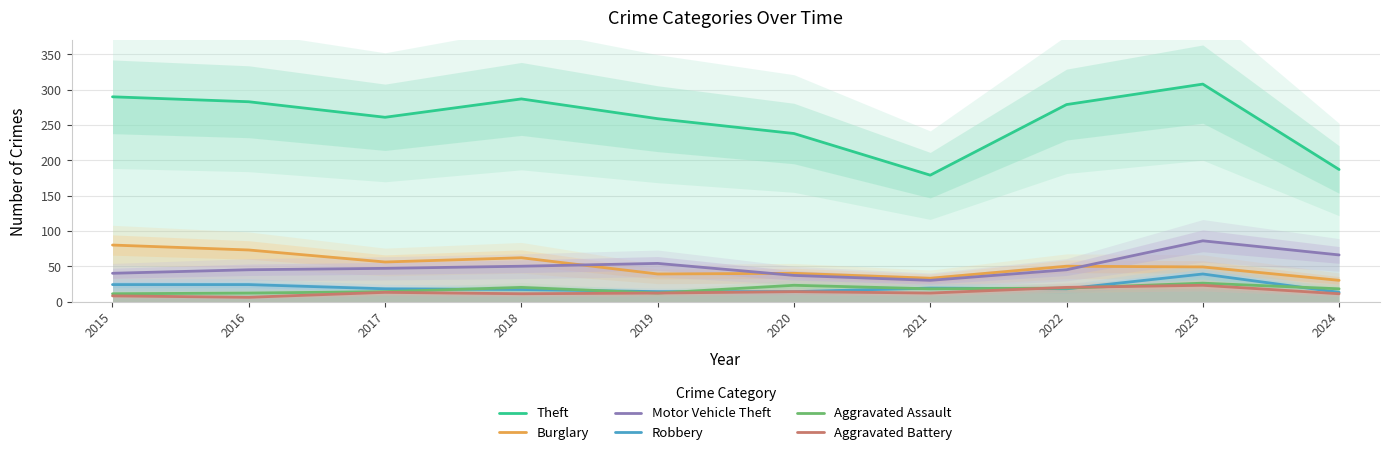

Where is the first local minimum for Aggravated Assault?

2019